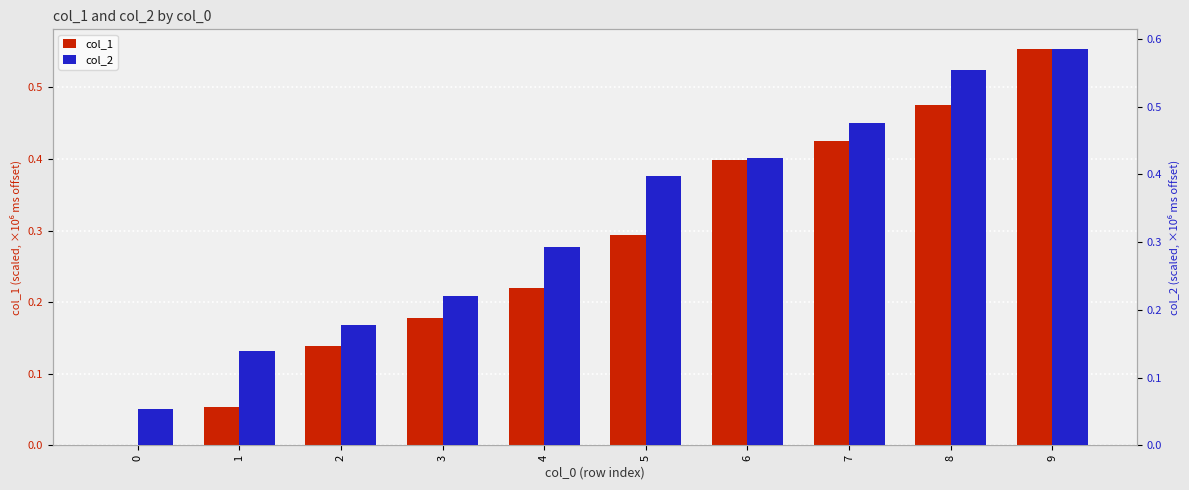

At which category is the sum across all series the highest?

9